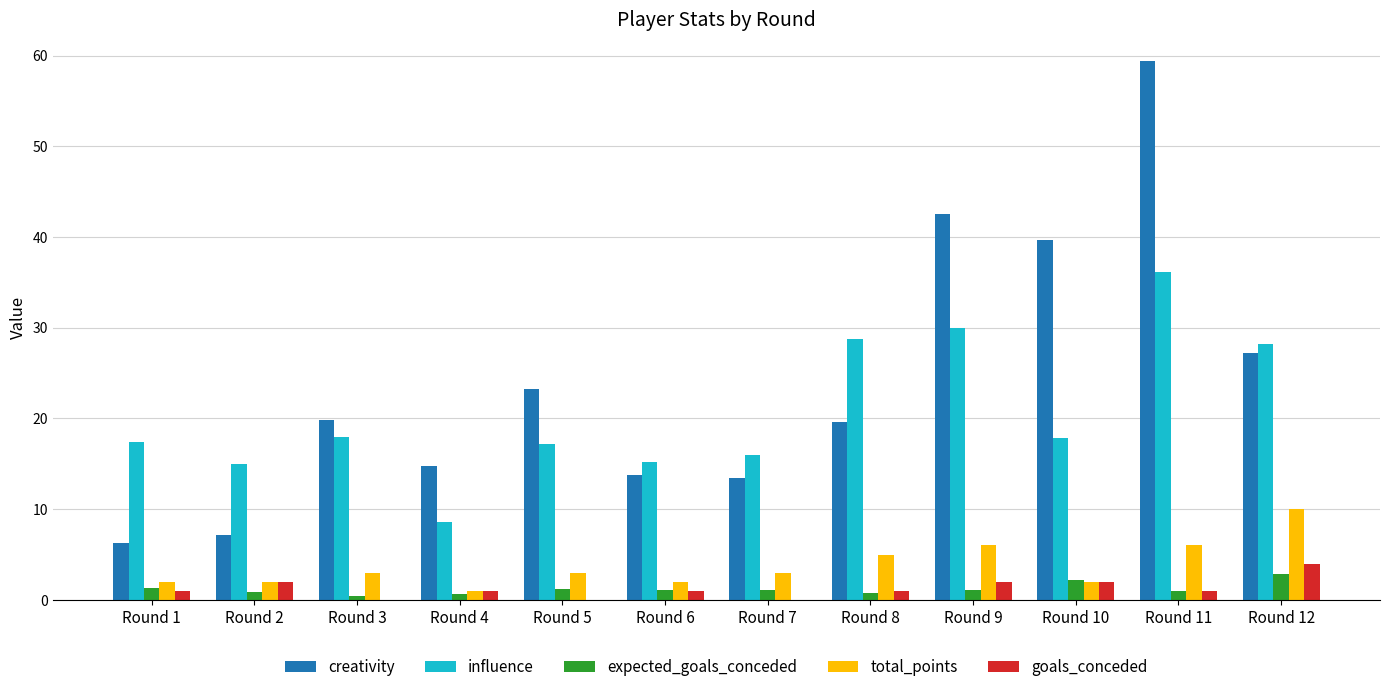

The creativity series shows 42.5 at Round 9. True or false?

True